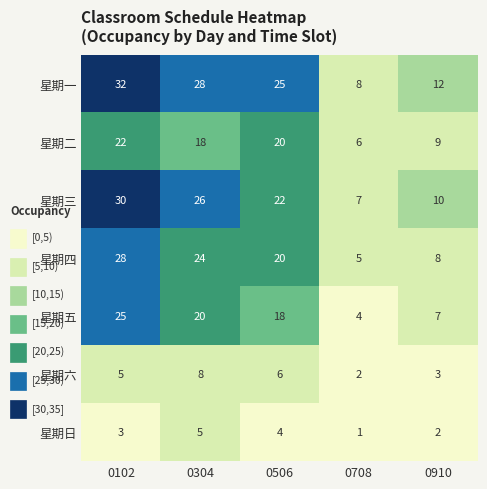

What is the difference between the maximum and minimum values in the 星期三 series?

23